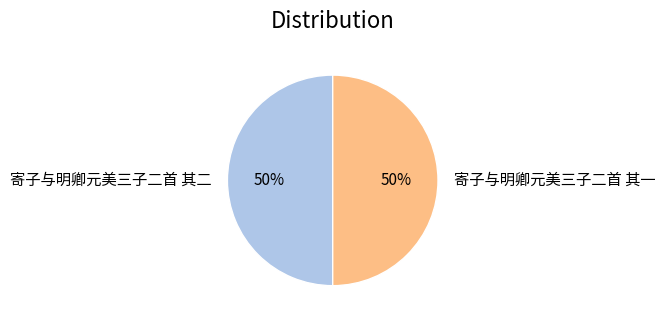

Is the sum of 寄子与明卿元美三子二首 其一 and 寄子与明卿元美三子二首 其二 greater than half?

Yes